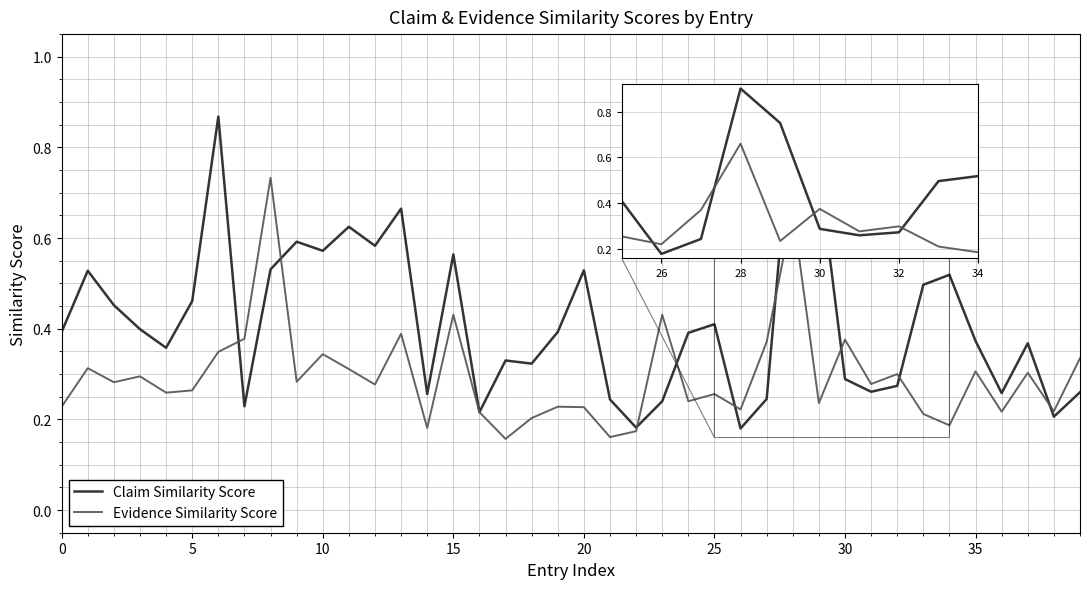

What are all the series names shown in the legend?

Claim Similarity Score, Evidence Similarity Score